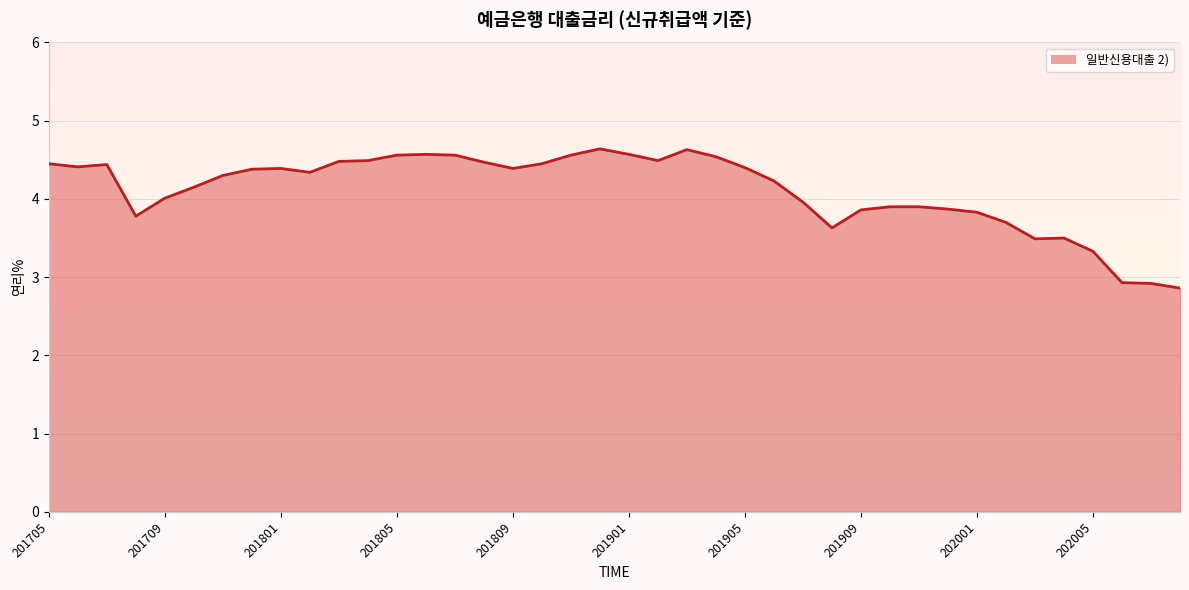

What is the minimum value shown in the chart?

2.9